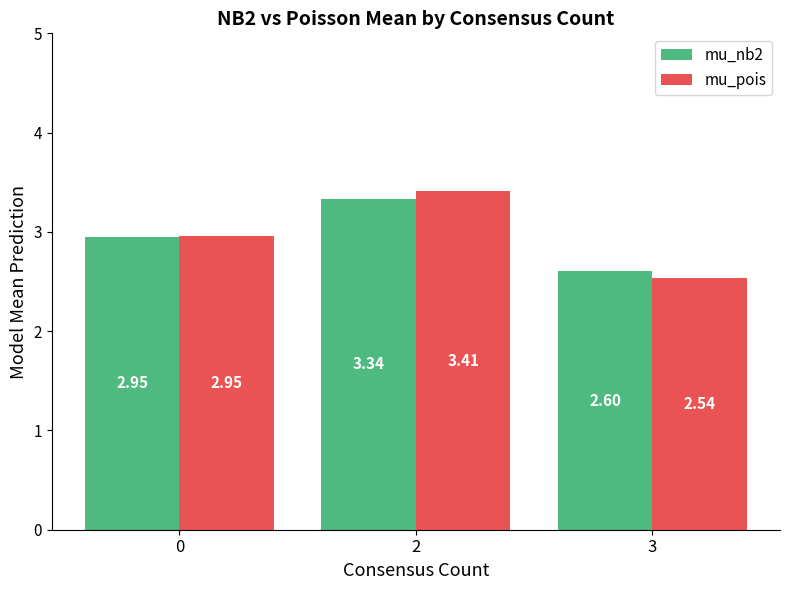

What is the difference between the highest and lowest values at 2?

0.1